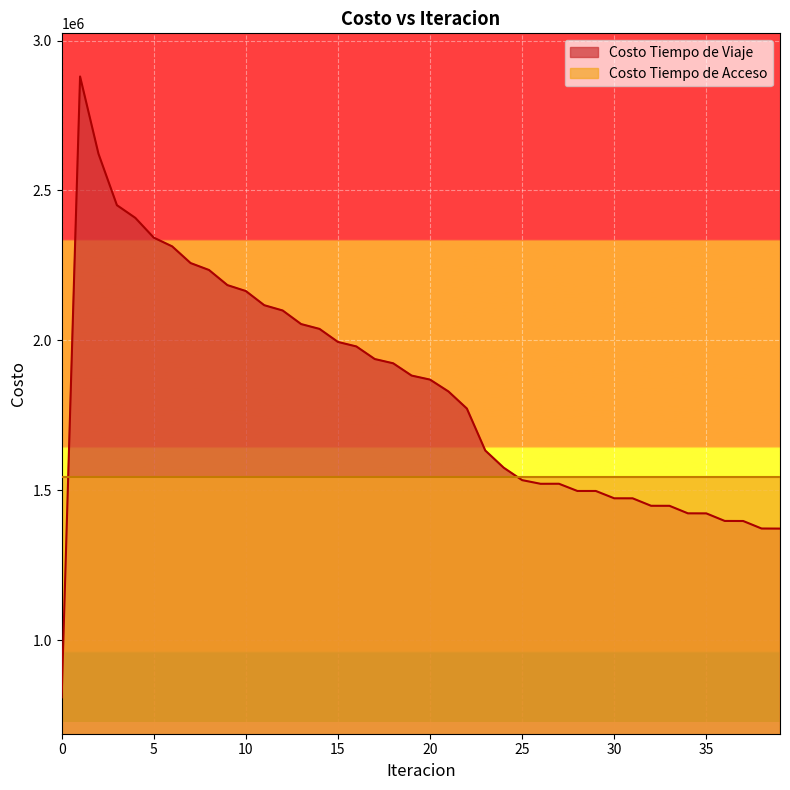

Approximately how many times larger is the value at 12 compared to 0?

2.6